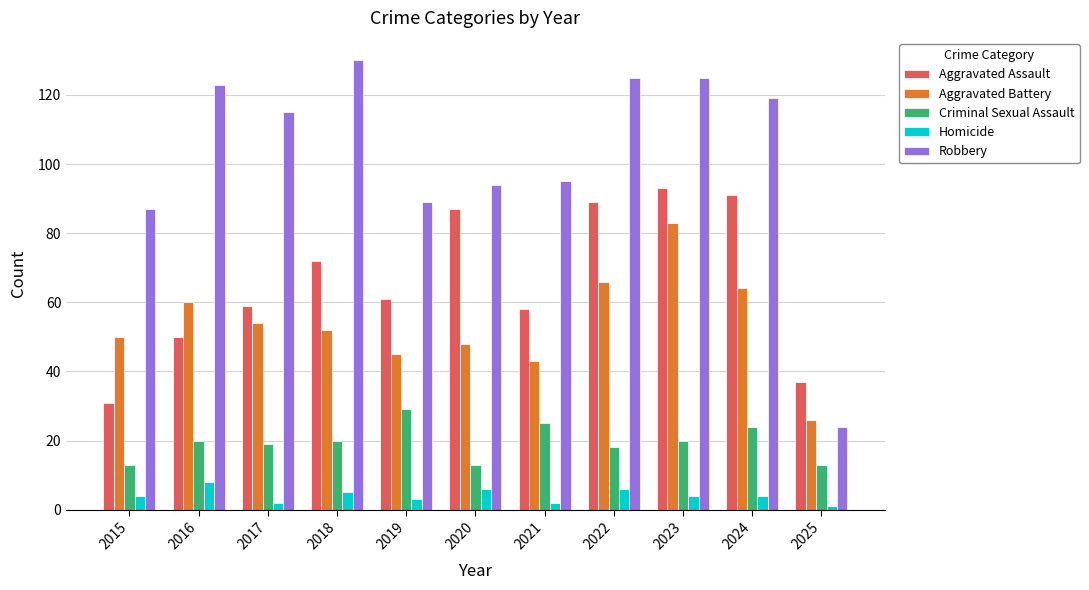

Which category has the lowest value in the Aggravated Battery series?

2025